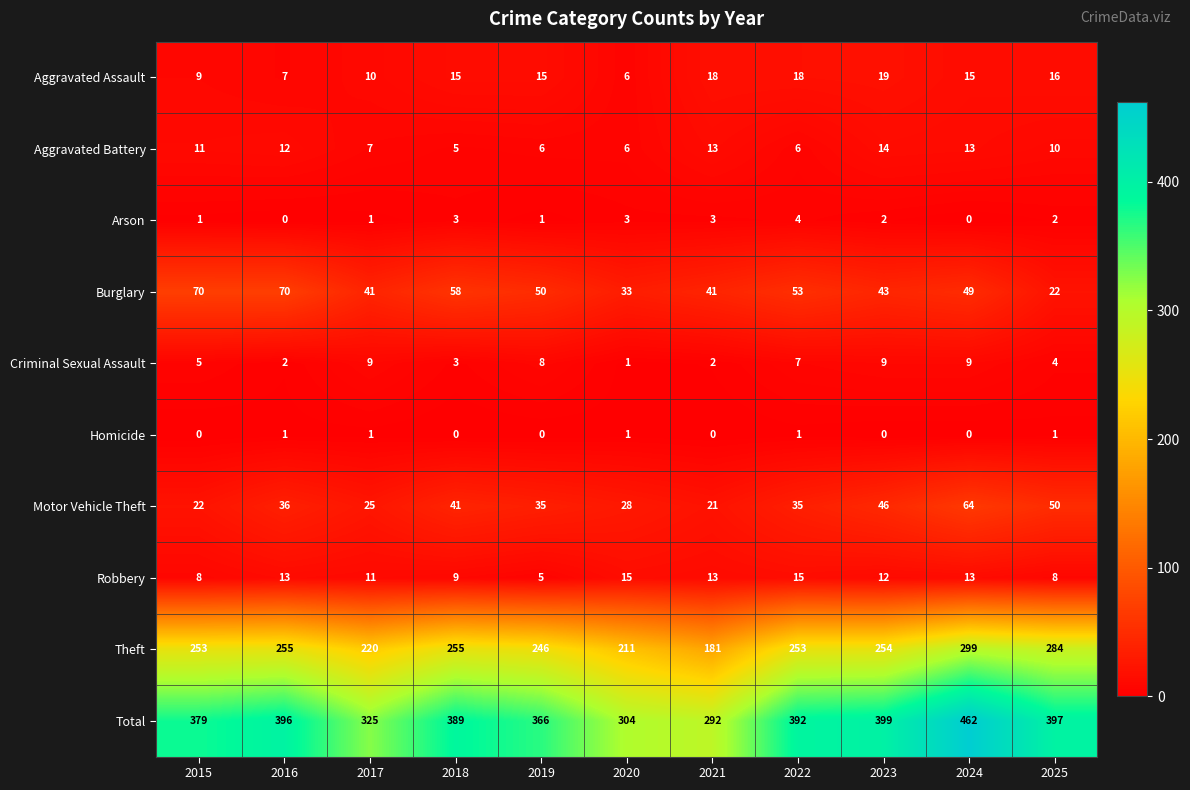

At how many categories does at least one series exceed 87?

11